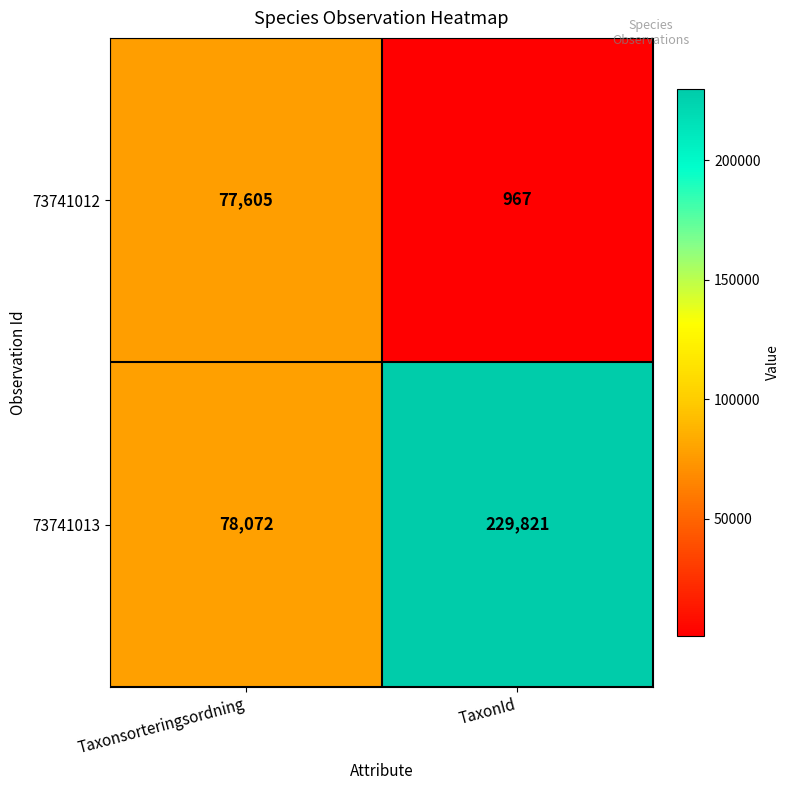

What is the spread (max minus min) of values at TaxonId?

228854